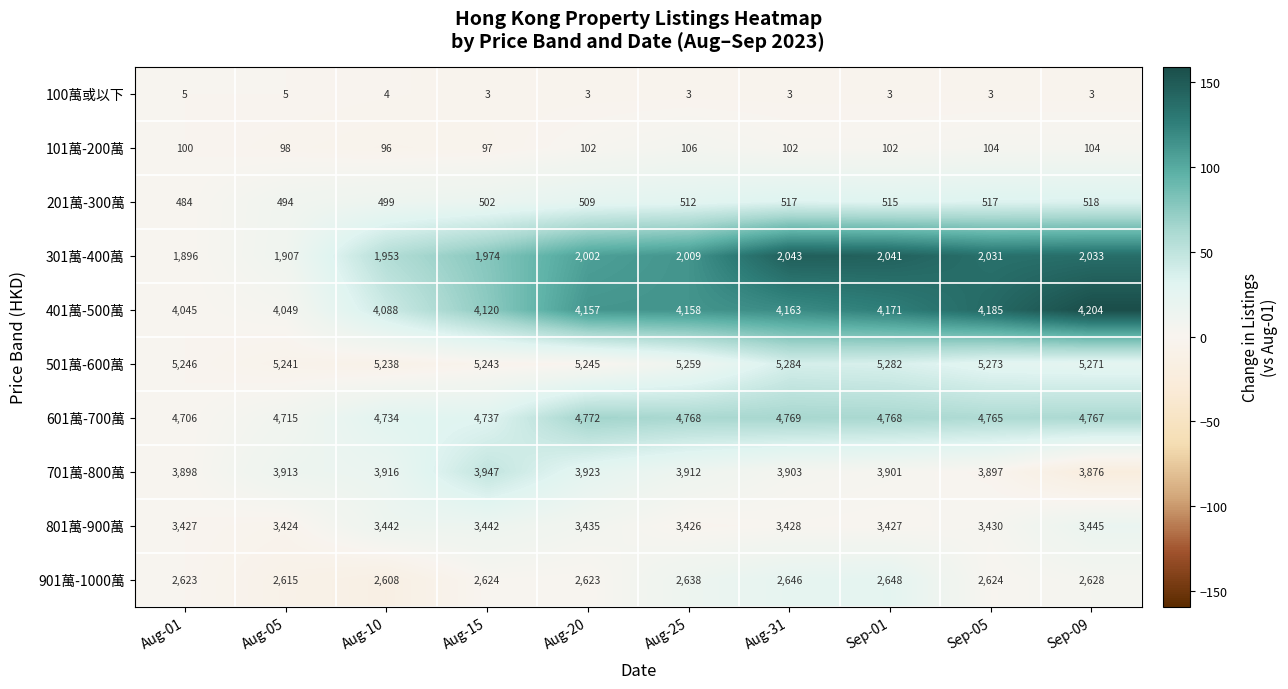

How many series are shown in this chart?

10